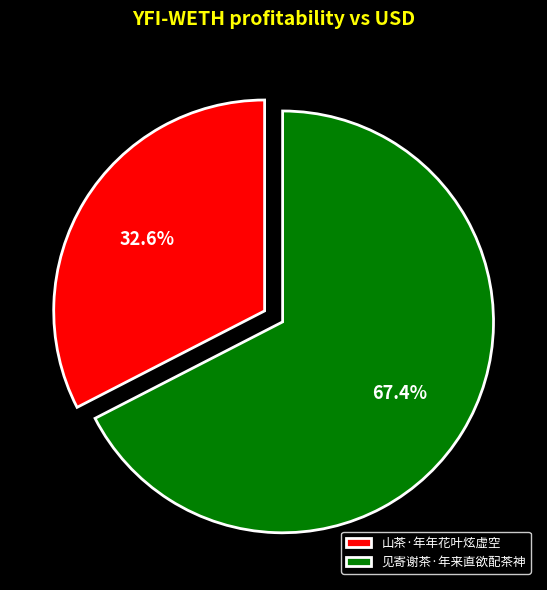

To the nearest percent, what portion does 见寄谢茶·年来直欲配茶神 represent?

67%